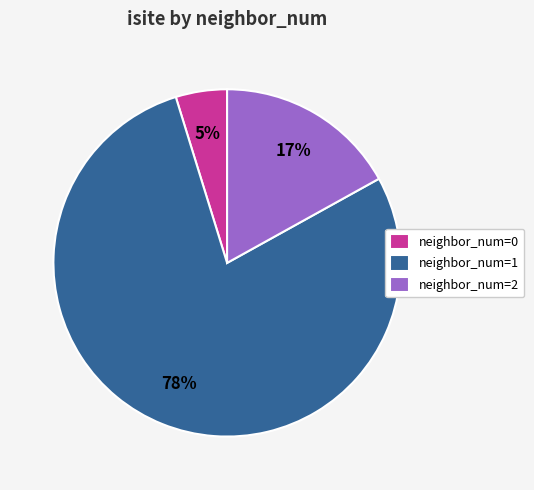

Which slice represents more than half of the pie?

neighbor_num=1